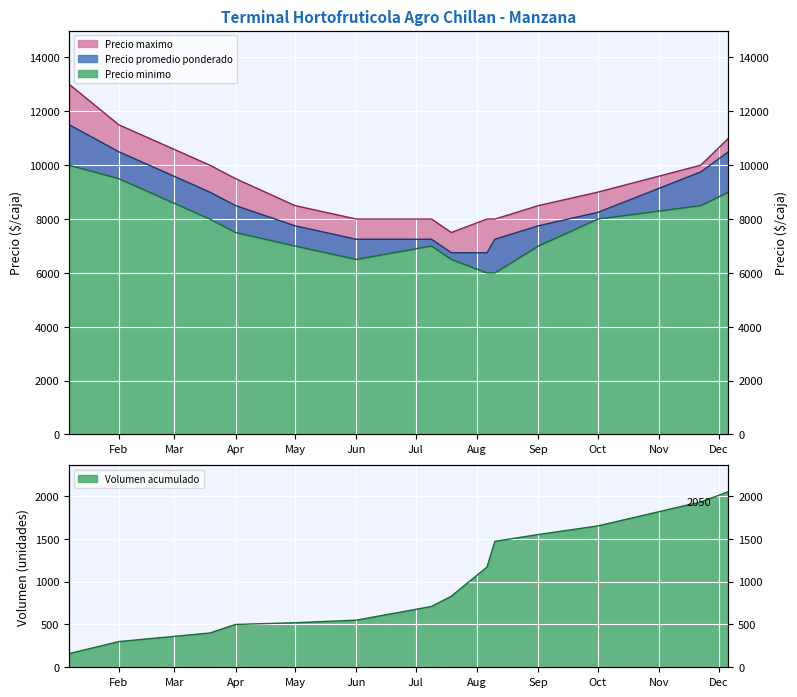

True or false: Precio minimo has a value of 4428 at Sep.

False